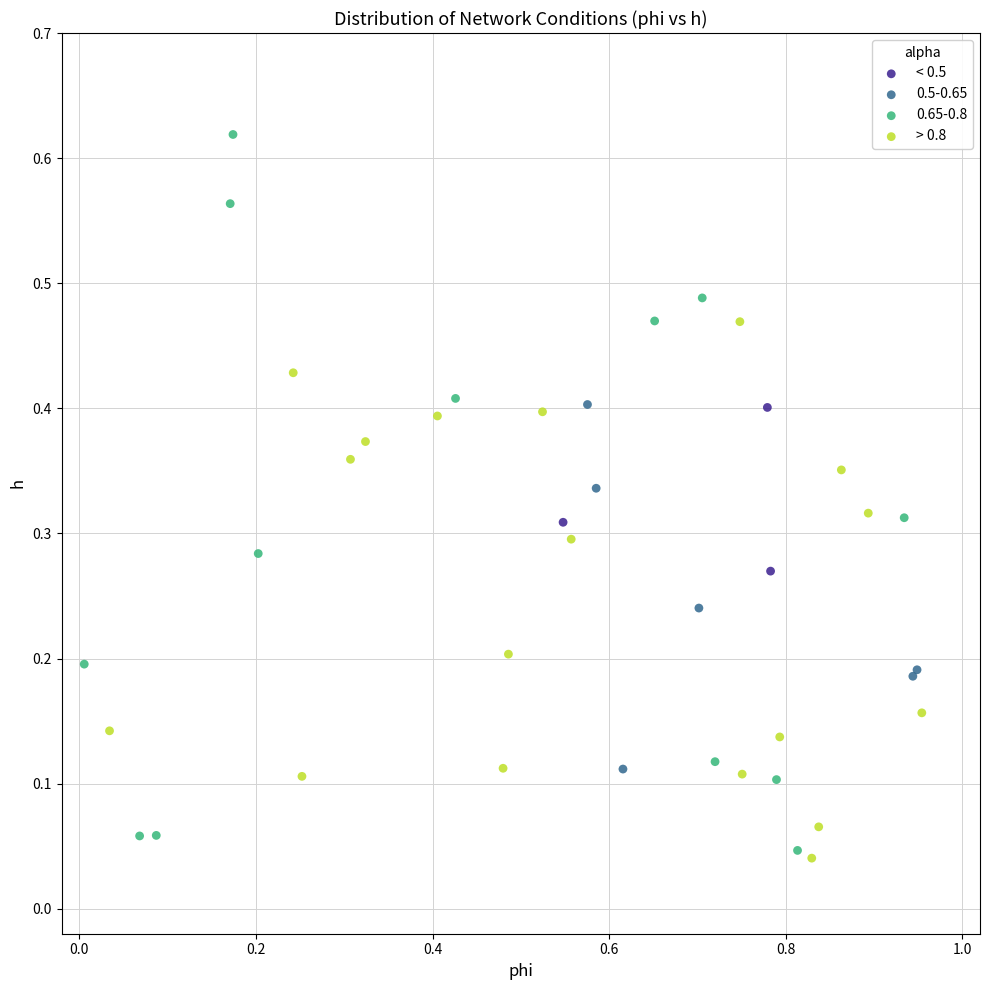

Which series reaches the maximum Y coordinate?

0.65-0.8